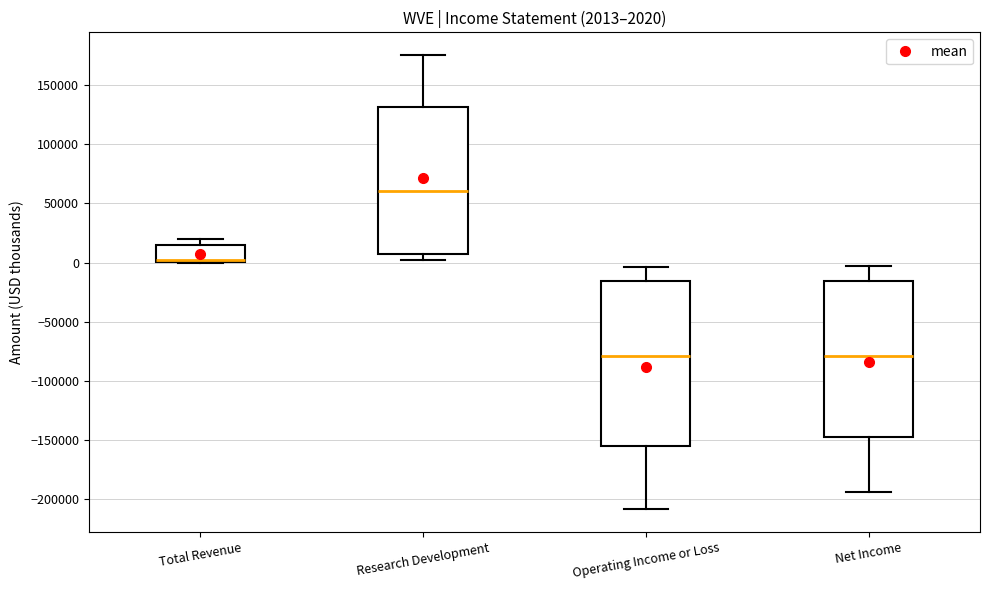

Which box has the highest median line?

Research Development